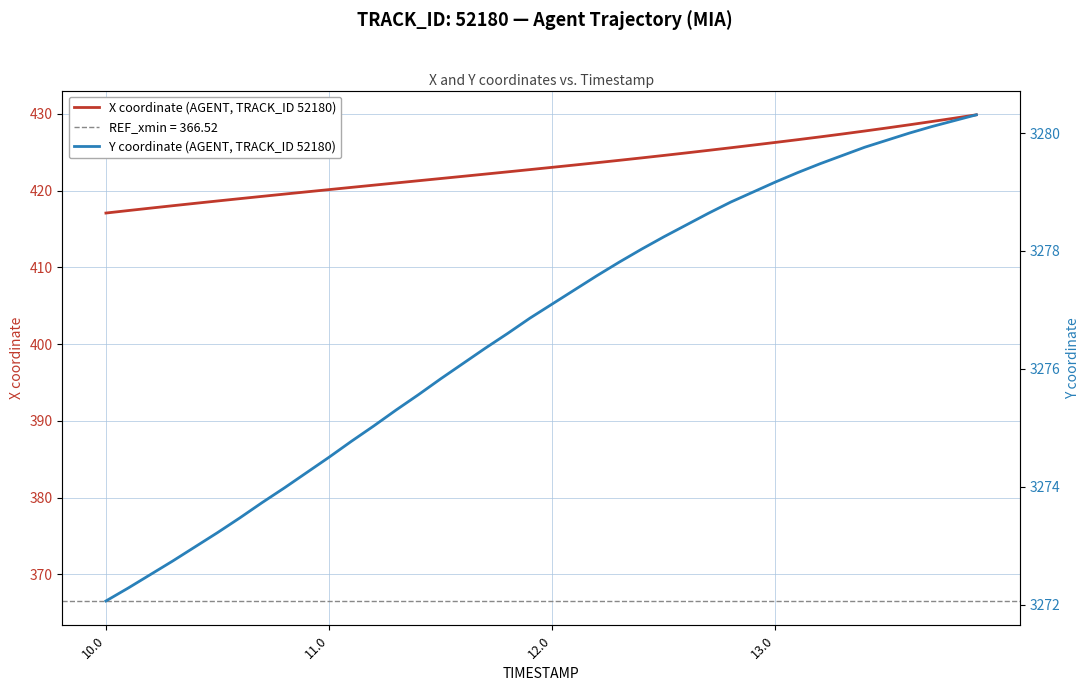

What is the difference between the maximum and minimum values in the Y coordinate (AGENT, TRACK_ID 52180) series?

8.2